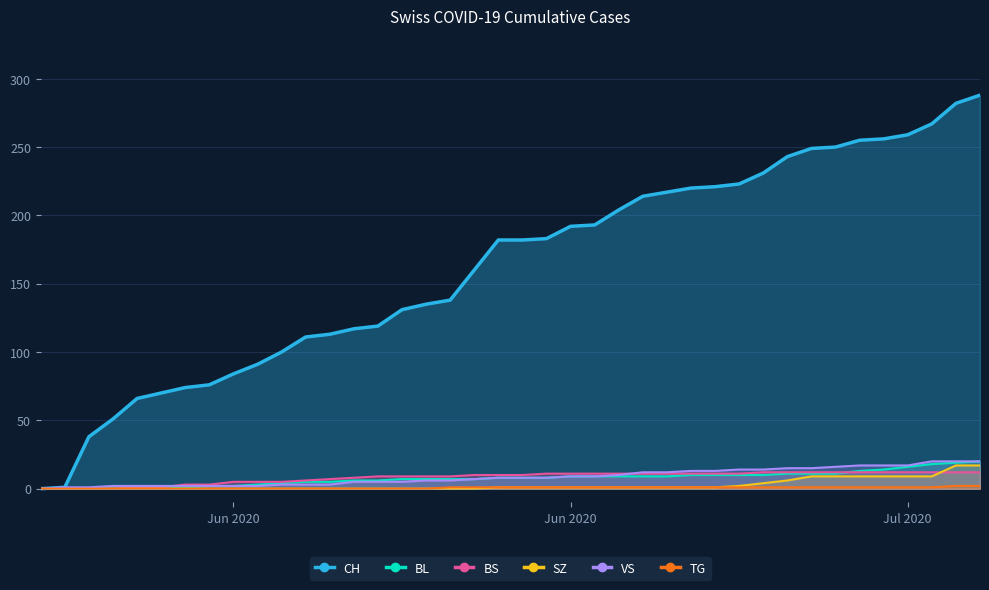

True or false: BL and VS cross at least once.

False